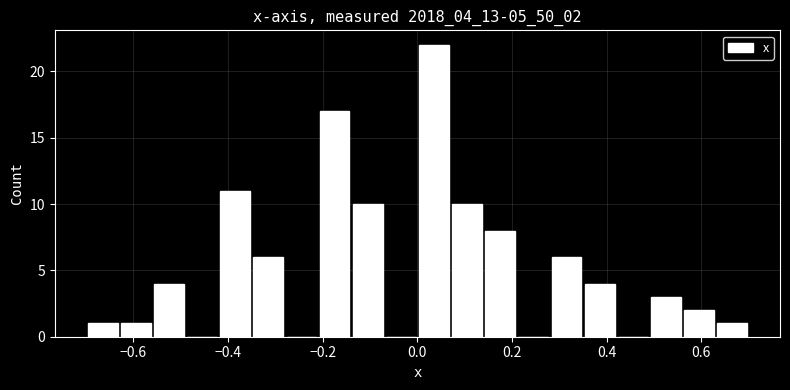

Read against the x-axis, roughly where is the centre of the tallest bar?

0.04